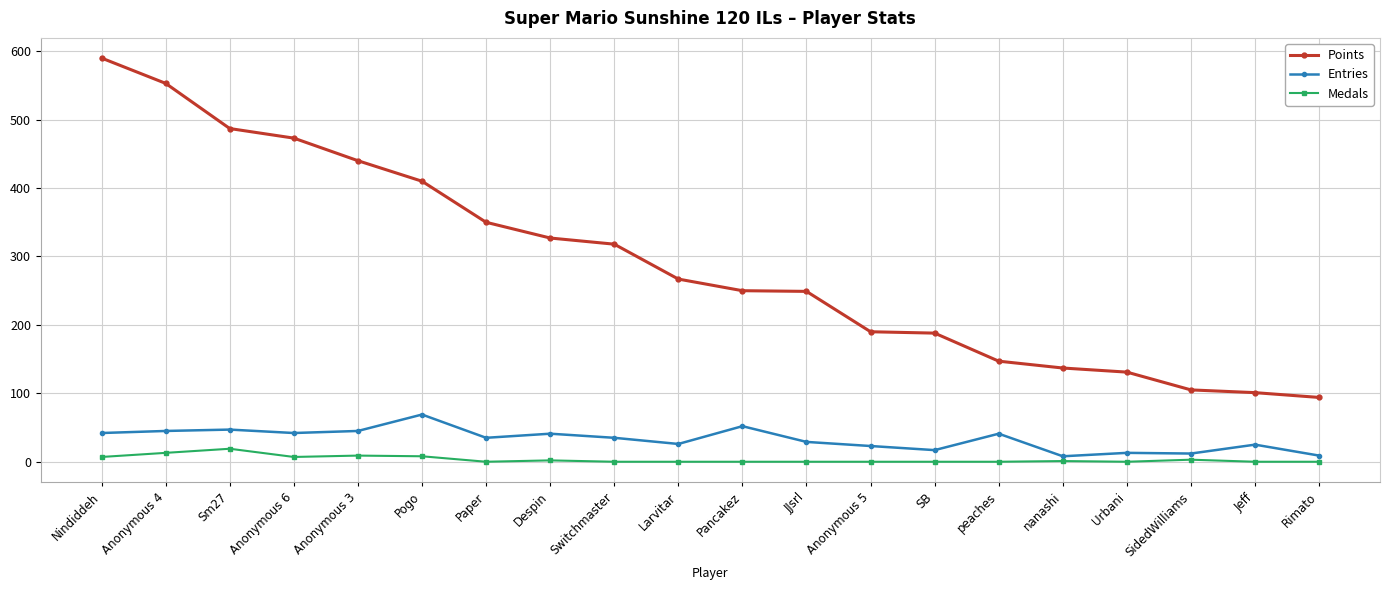

What is the maximum value for Points?

590